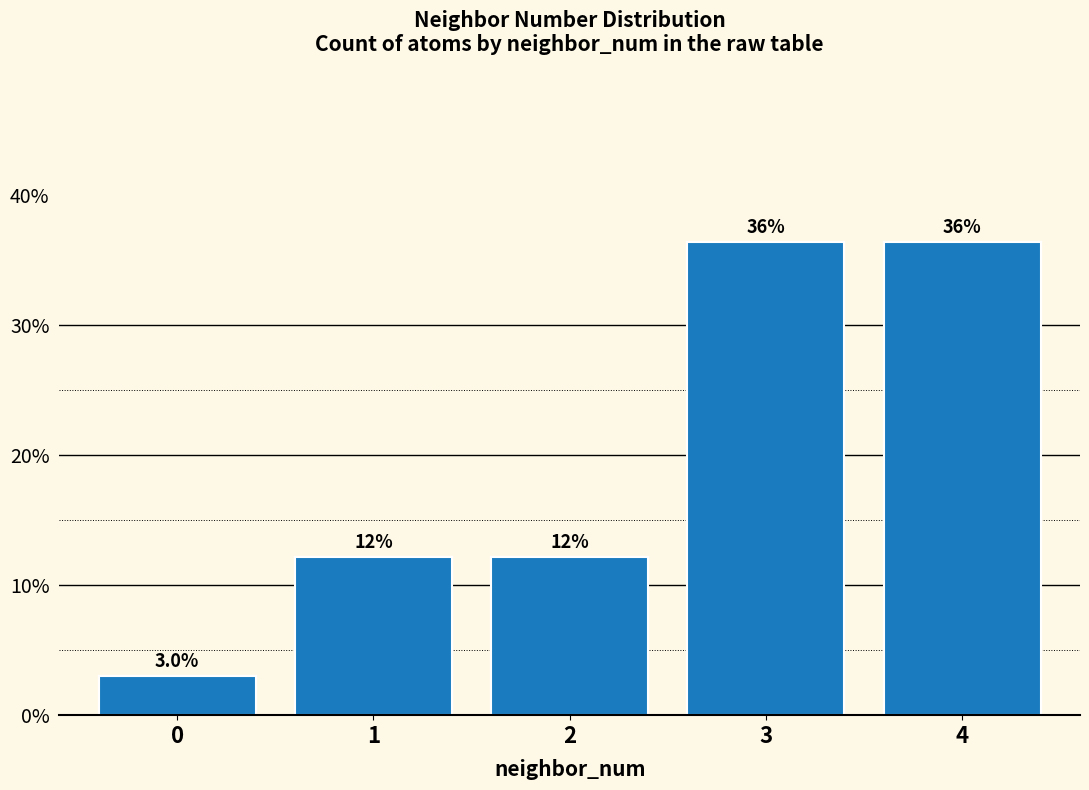

Are the bars horizontal?

No